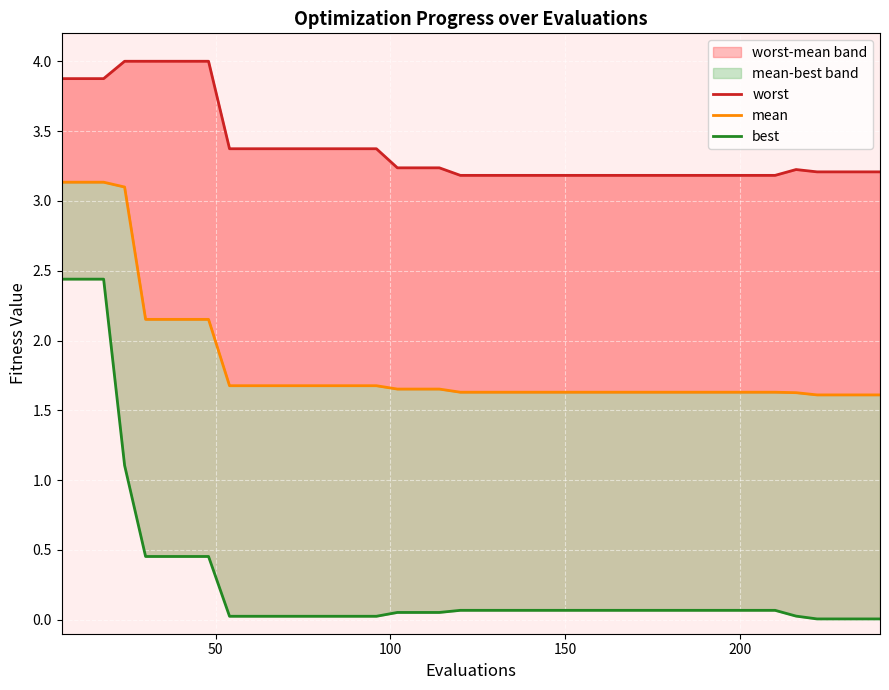

Reading left to right, what are all the values shown in this chart?

worst: 3.9	3.9	3.9	4.0	4.0	4.0	4.0	4.0	3.4	3.4	3.4	3.4	3.4	3.4	3.4	3.4	3.2	3.2	3.2	3.2	3.2	3.2	3.2	3.2	3.2	3.2	3.2	3.2	3.2	3.2	3.2	3.2	3.2	3.2	3.2	3.2	3.2	3.2	3.2	3.2
mean: 3.1	3.1	3.1	3.1	2.2	2.2	2.2	2.2	1.7	1.7	1.7	1.7	1.7	1.7	1.7	1.7	1.7	1.7	1.7	1.6	1.6	1.6	1.6	1.6	1.6	1.6	1.6	1.6	1.6	1.6	1.6	1.6	1.6	1.6	1.6	1.6	1.6	1.6	1.6	1.6
best: 2.4	2.4	2.4	1.1	0.5	0.5	0.5	0.5	0.0	0.0	0.0	0.0	0.0	0.0	0.0	0.0	0.1	0.1	0.1	0.1	0.1	0.1	0.1	0.1	0.1	0.1	0.1	0.1	0.1	0.1	0.1	0.1	0.1	0.1	0.1	0.0	0.0	0.0	0.0	0.0